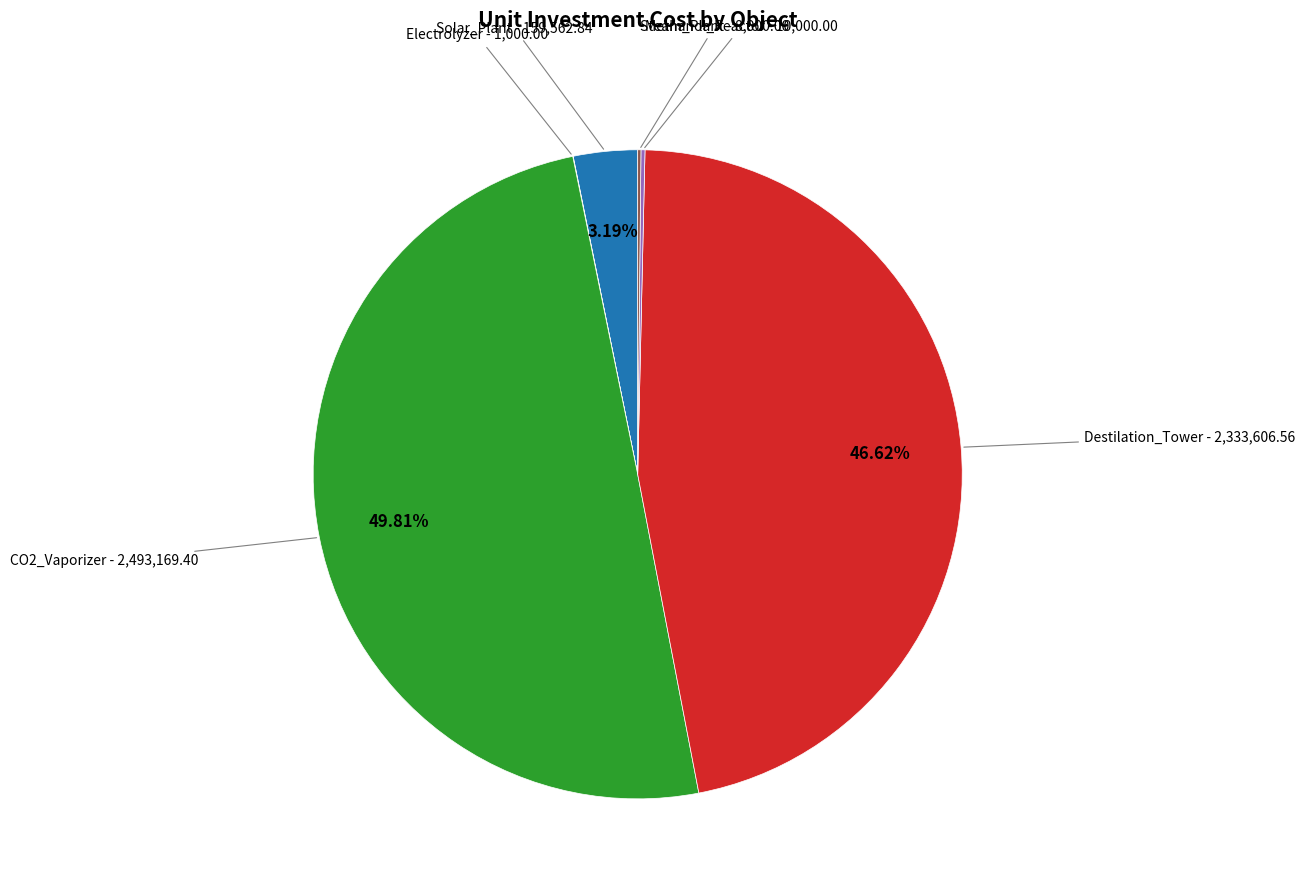

What is the largest slice in the pie chart?

CO2_Vaporizer